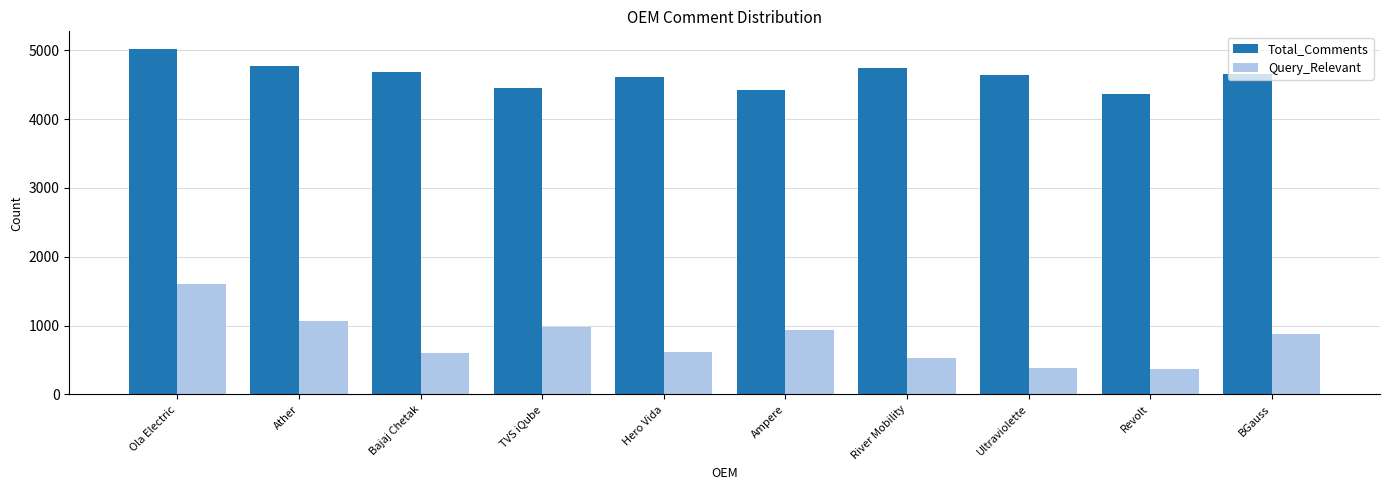

The value of Total_Comments at Ampere is 6803. True or false?

False